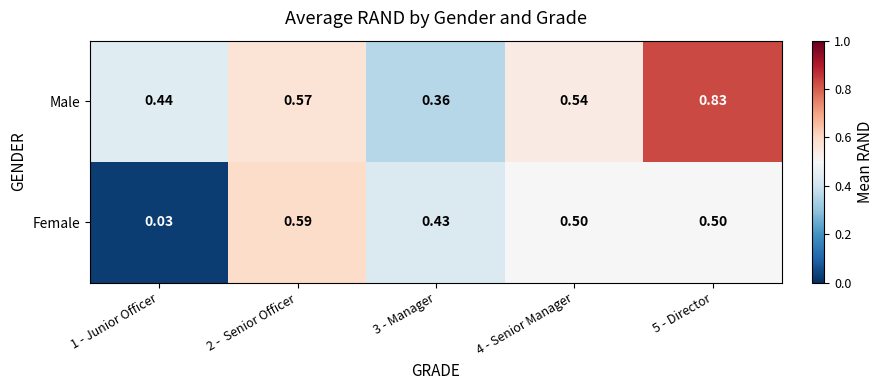

Is the value of Female at 3 - Manager greater than the value of Male at 5 - Director?

No